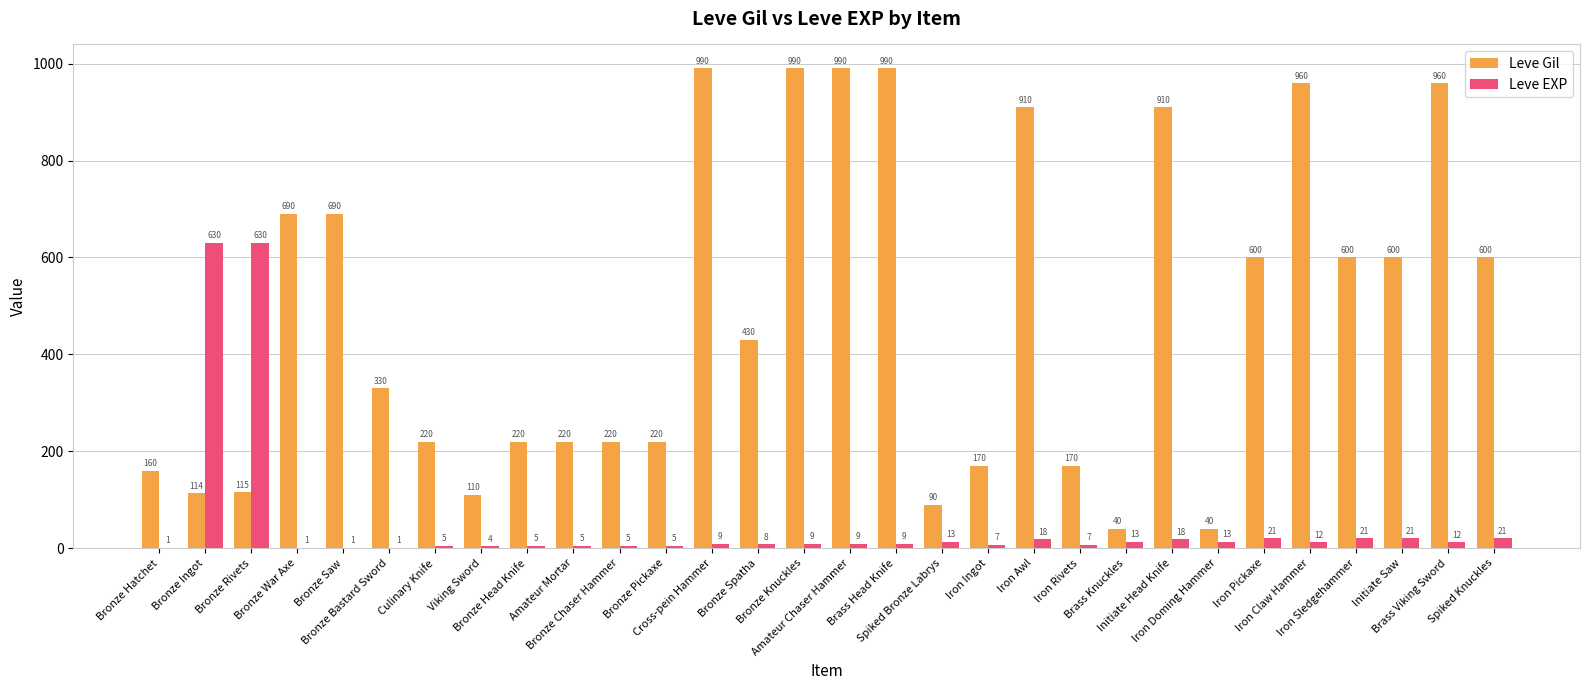

How many data points does each series have?

30